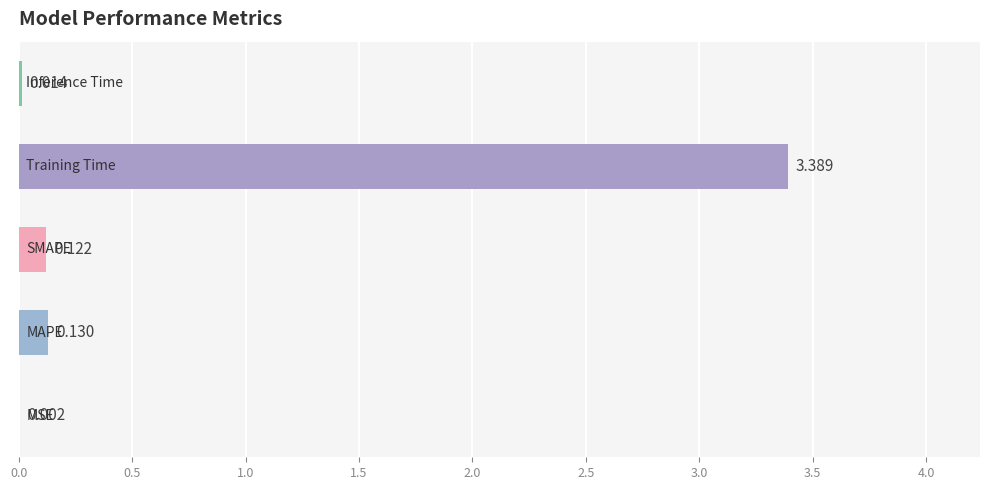

How many series are shown in this chart?

1